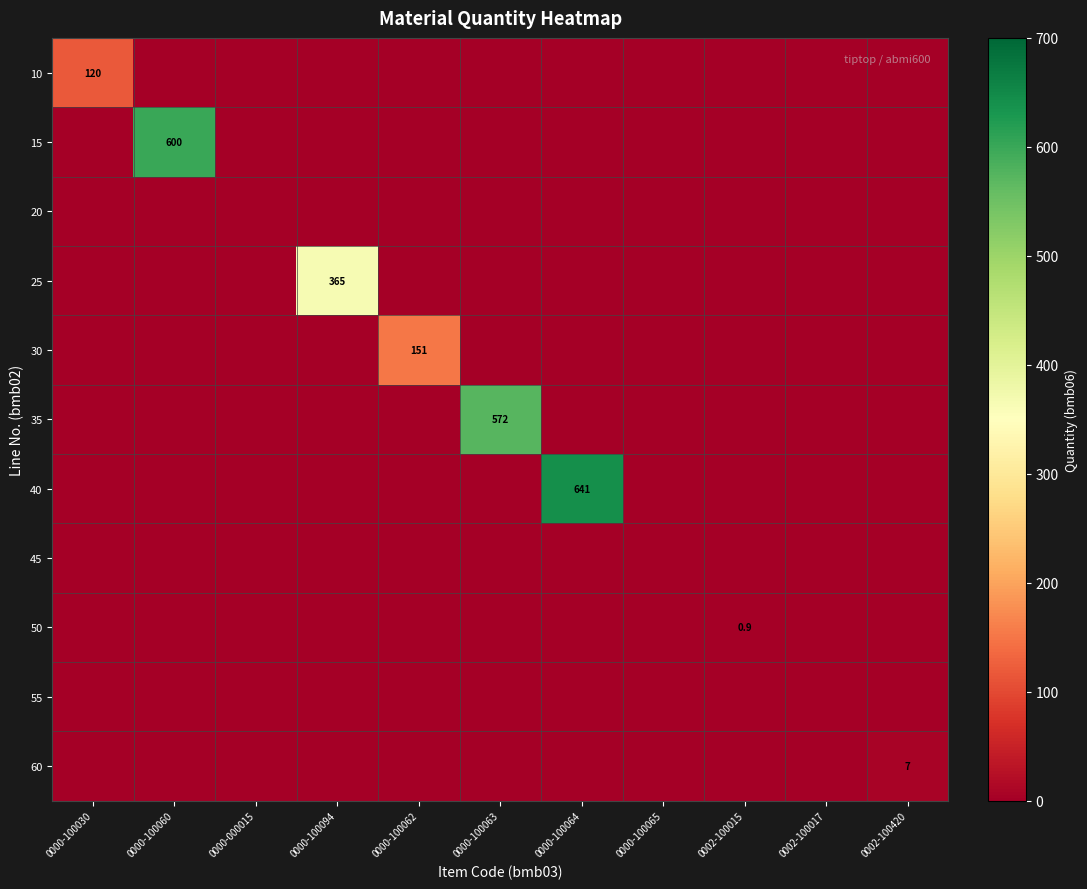

How many positive values does the 60 series have?

1